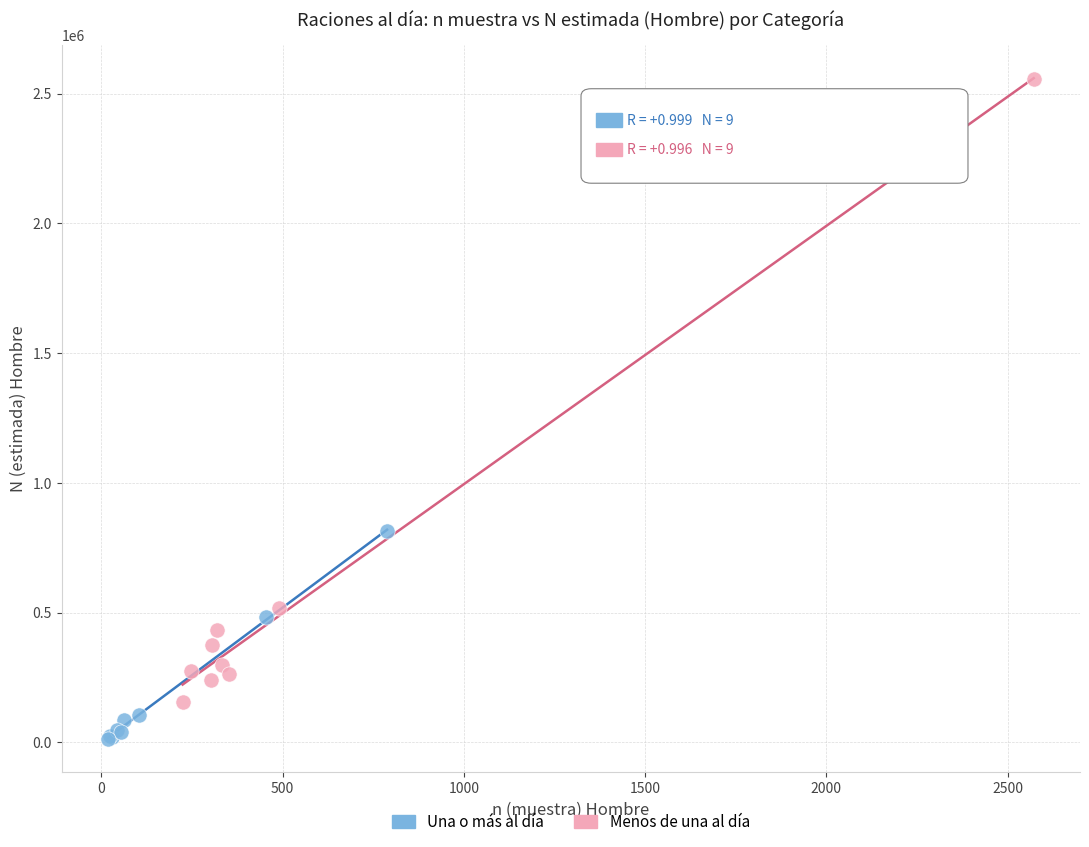

Which series reaches the maximum Y coordinate?

Menos de una al día